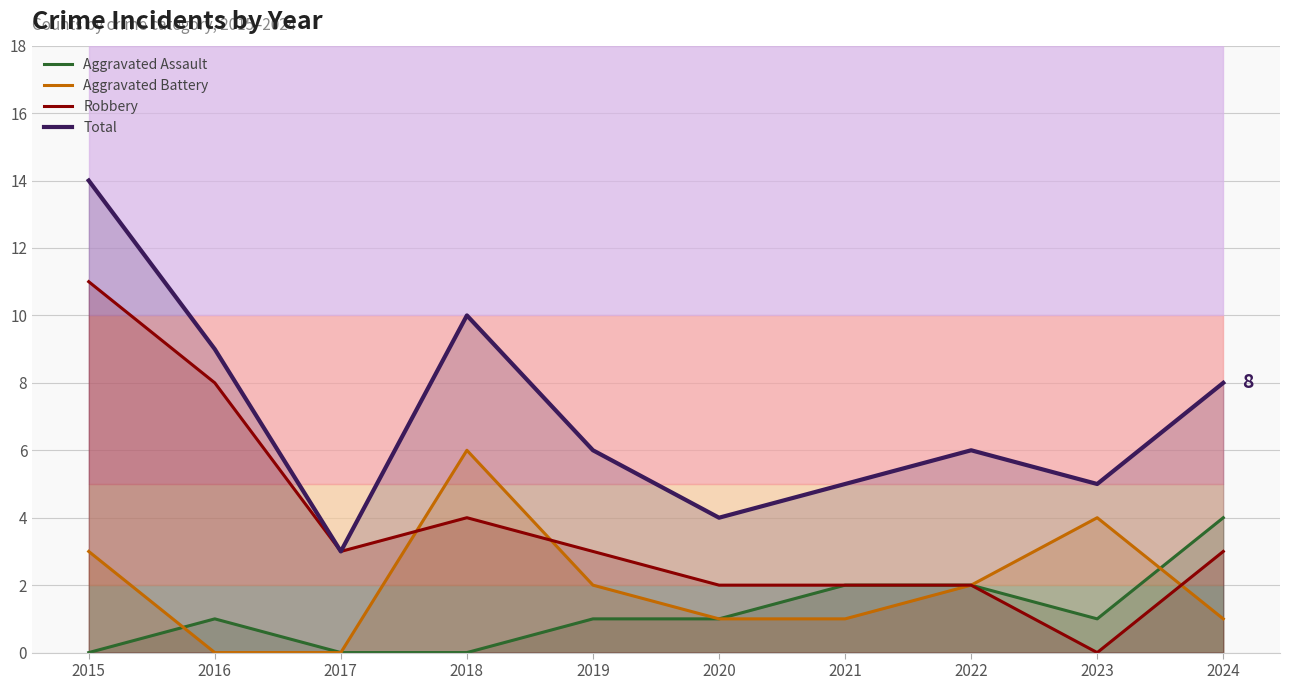

What is the sum of the Aggravated Assault values at 2018 and 2021?

2